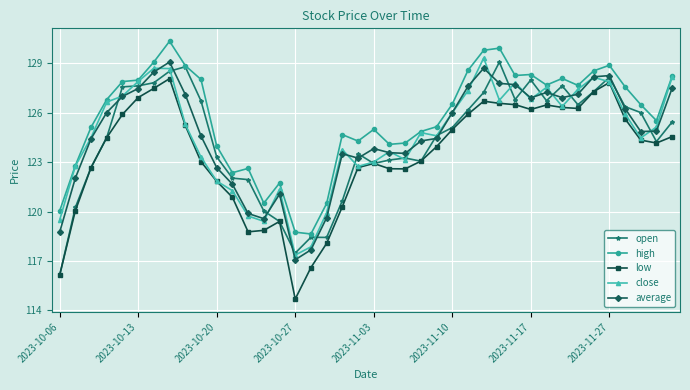

What is the highest value of the low series?

128.1